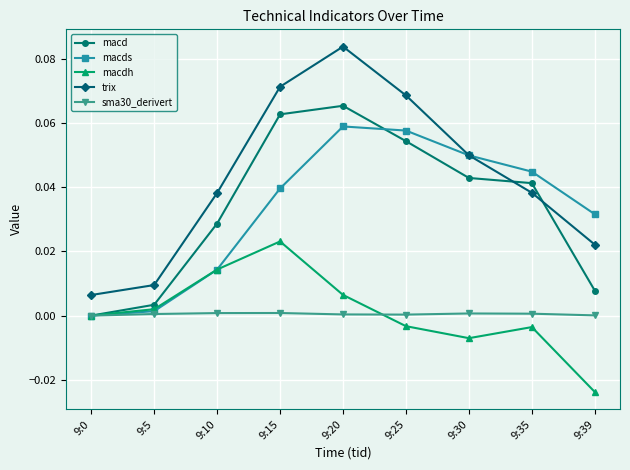

Is it true that macdh equals -0.0 at 9:25?

True